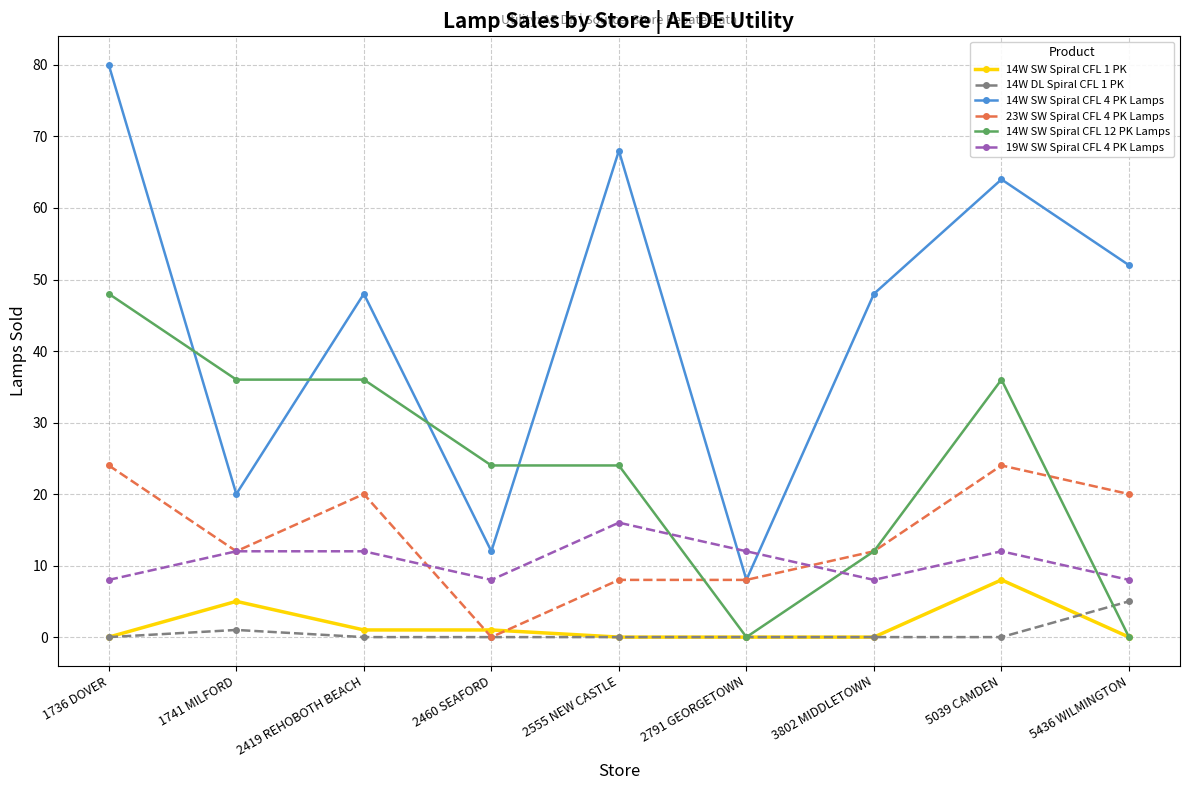

Is it true that 19W SW Spiral CFL 4 PK Lamps equals 8 at 5039 CAMDEN?

False